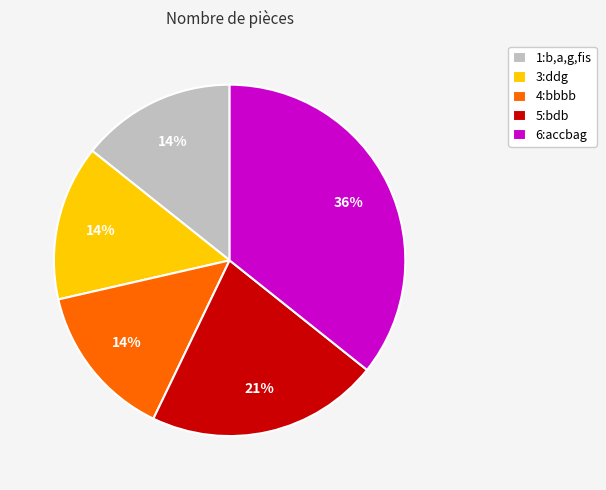

Count the number of slices in the pie.

5